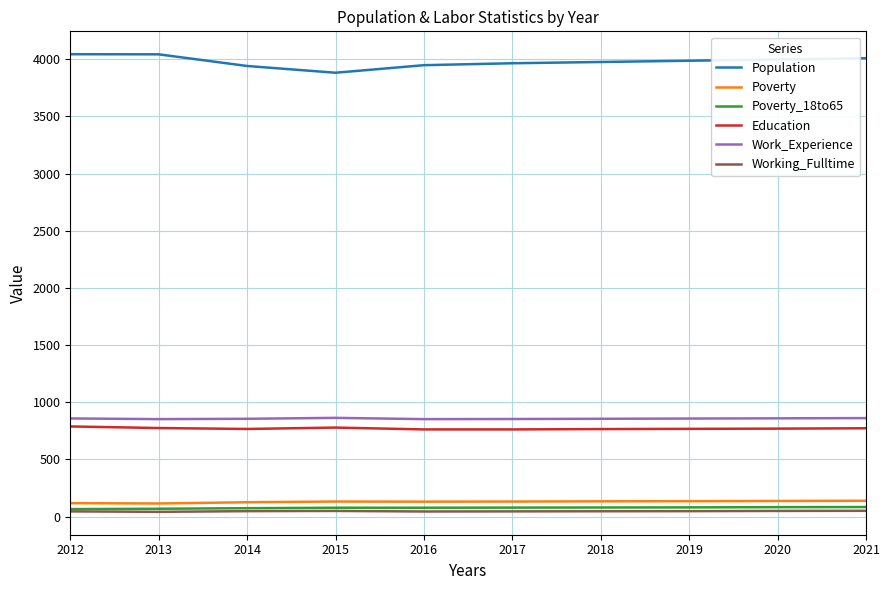

Is the value of Poverty_18to65 at 2021 greater than the value of Work_Experience at 2019?

No